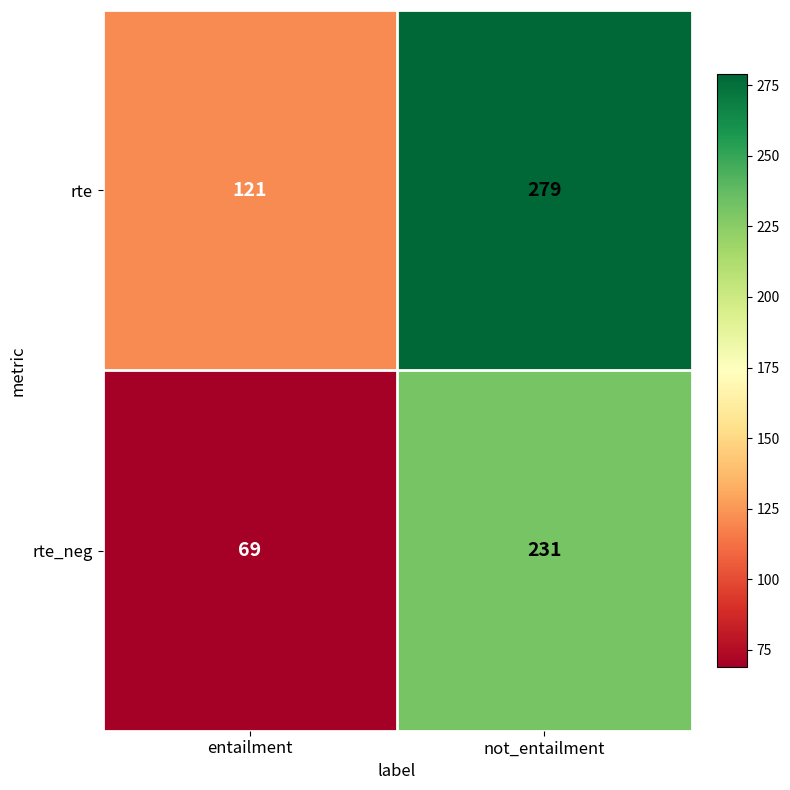

True or false: rte_neg has a value of 344 at not_entailment.

False